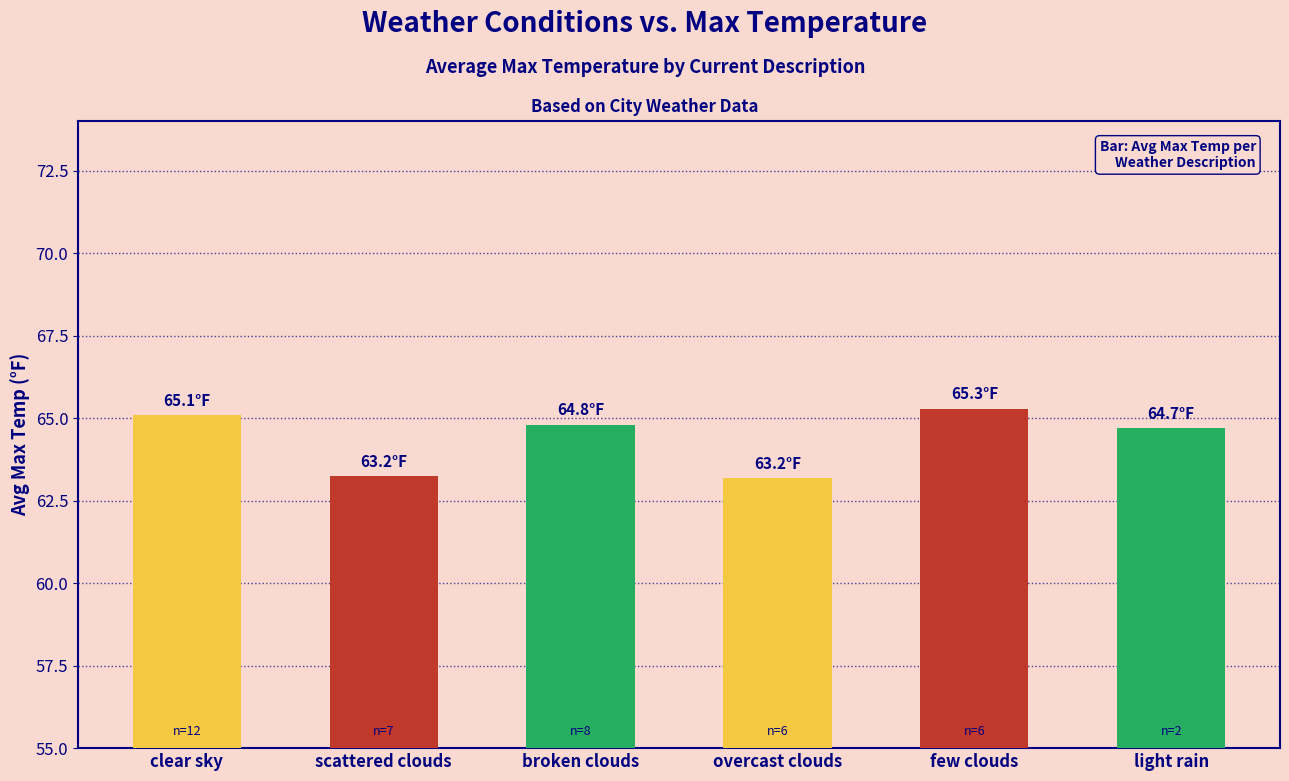

What is the greatest value displayed?

65.3